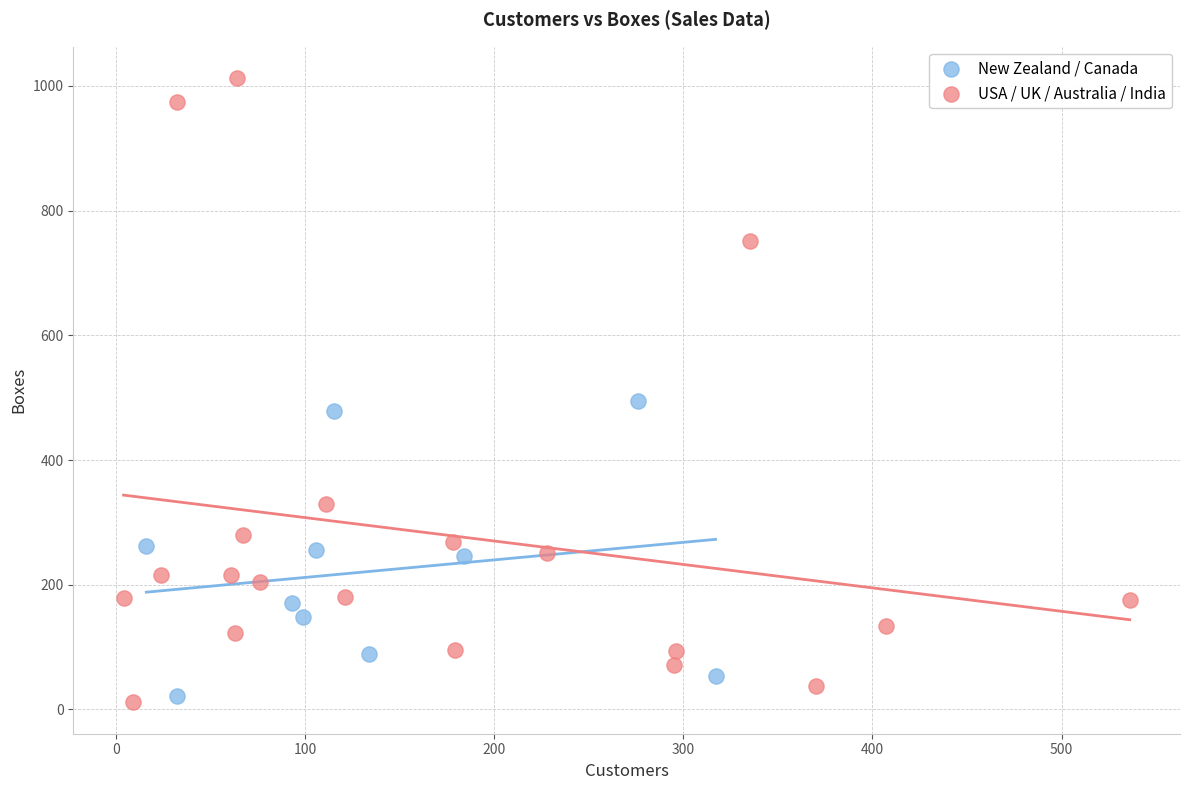

Which series has the largest Y range (max minus min)?

USA / UK / Australia / India